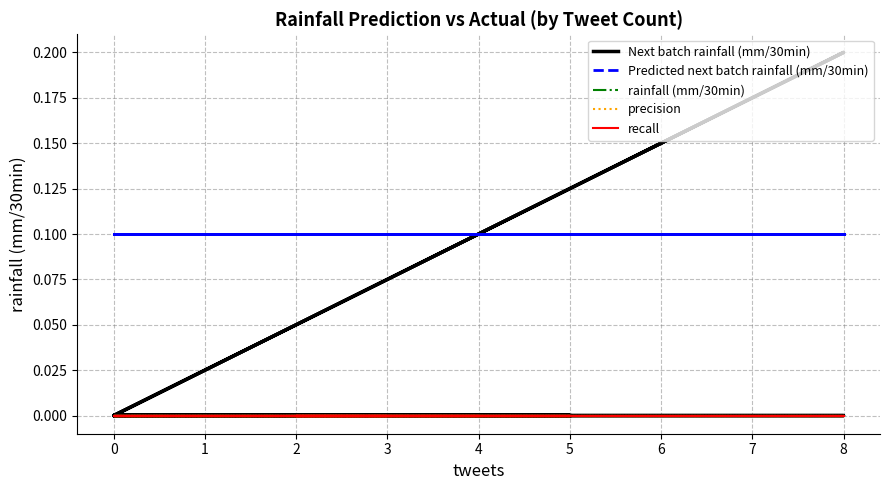

True or false: rainfall (mm/30min) and Predicted next batch rainfall (mm/30min) intersect in this chart.

False